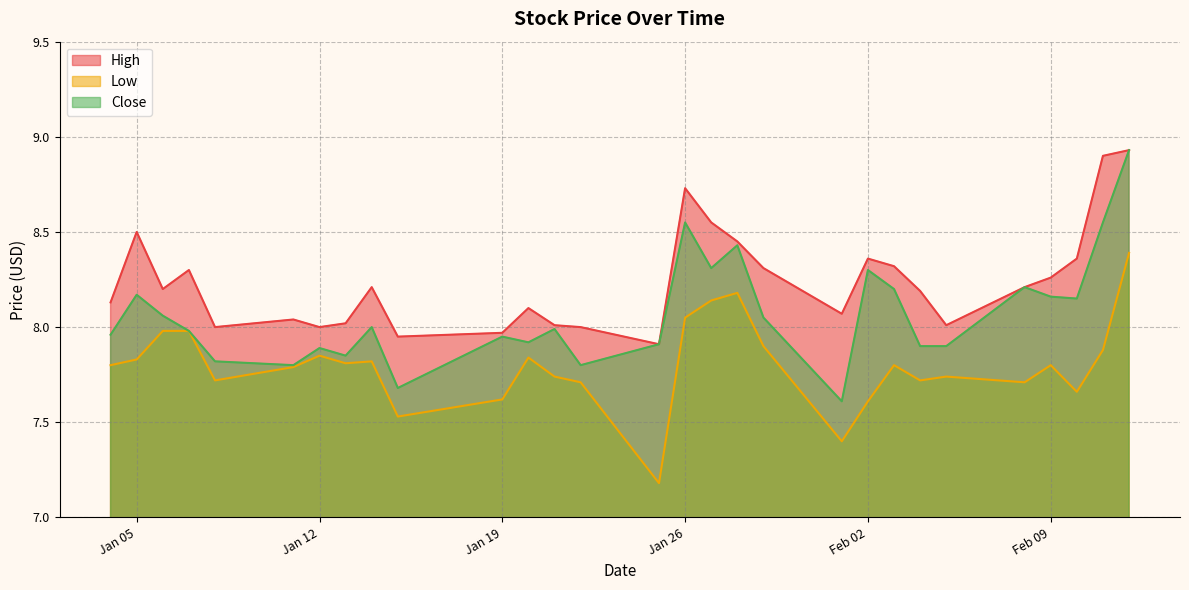

True or false: Close and High cross at least once.

False